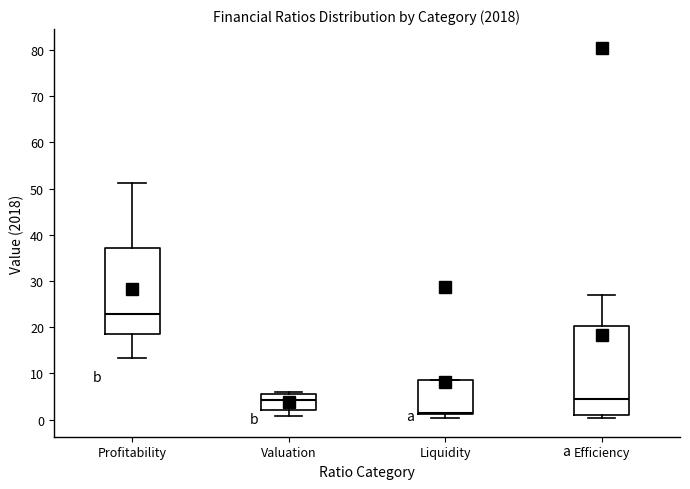

Reading left to right, read every box against the y-axis: the position of its median line, the range the box covers, and the ends of its whiskers. The values are not printed on the chart, so give them approximately, as read against the axis.

Profitability: median 23, box 19 to 37, whiskers 13 to 51
Valuation: median 4, box 2 to 6, whiskers 1 to 6 (just above the box's upper edge)
Liquidity: median 2, box 1 to 8, whiskers 0 to 8
Efficiency: median 5, box 1 to 20, whiskers 0 to 27